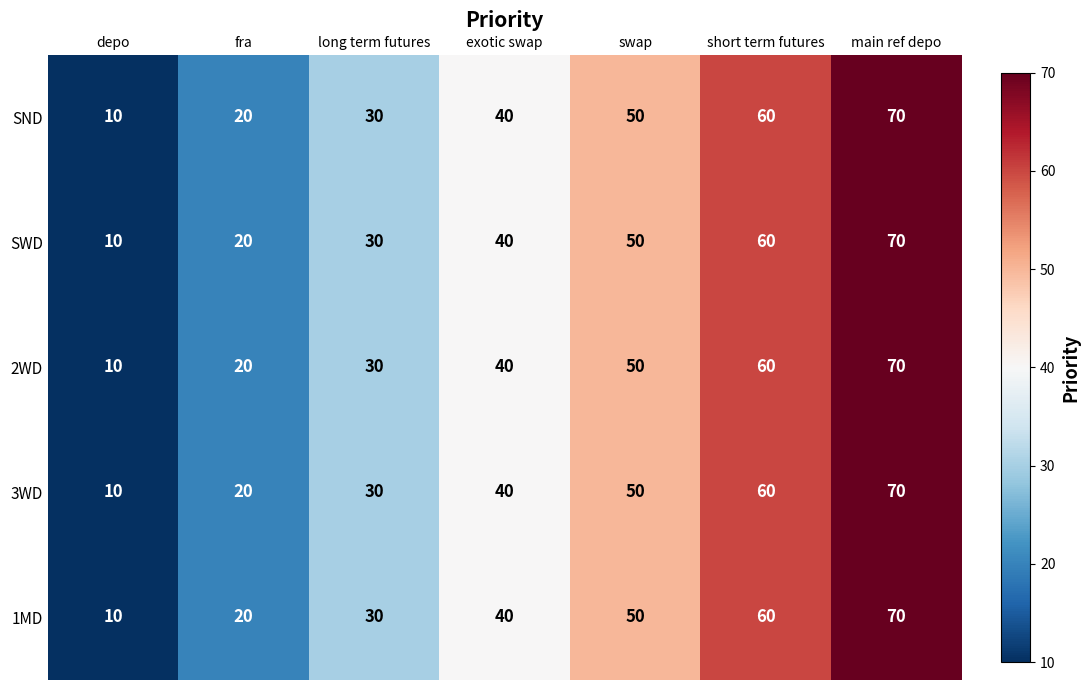

How many series are shown in this chart?

5